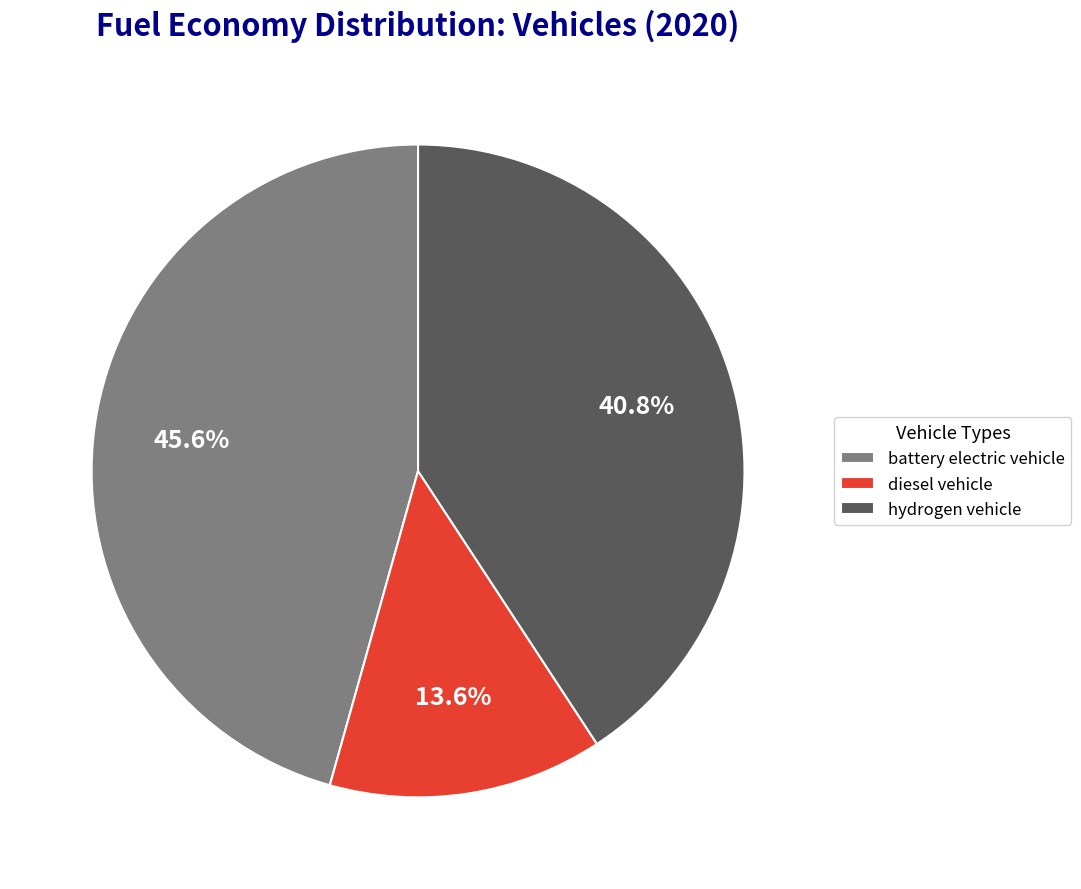

What percentage is NOT represented by hydrogen vehicle?

59.2%